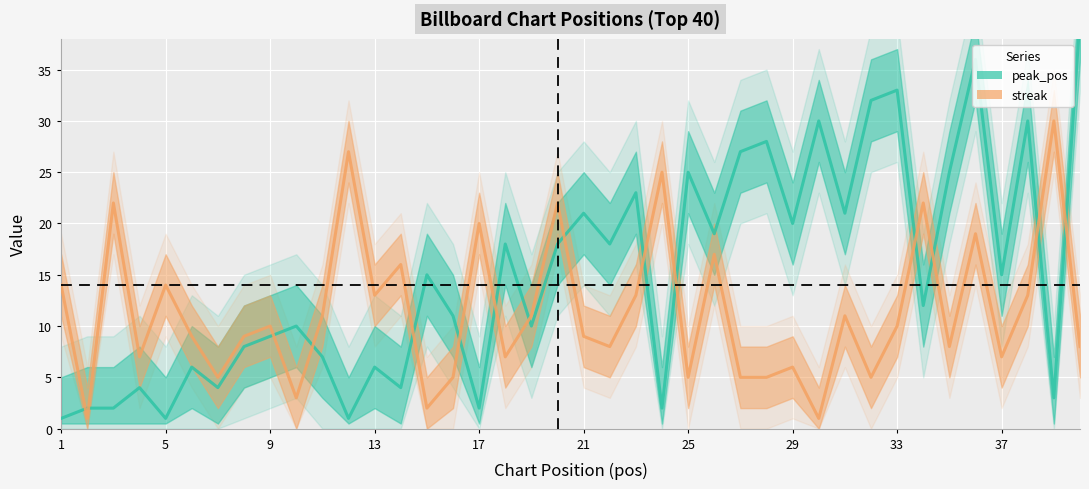

What is the minimum value for peak_pos?

1